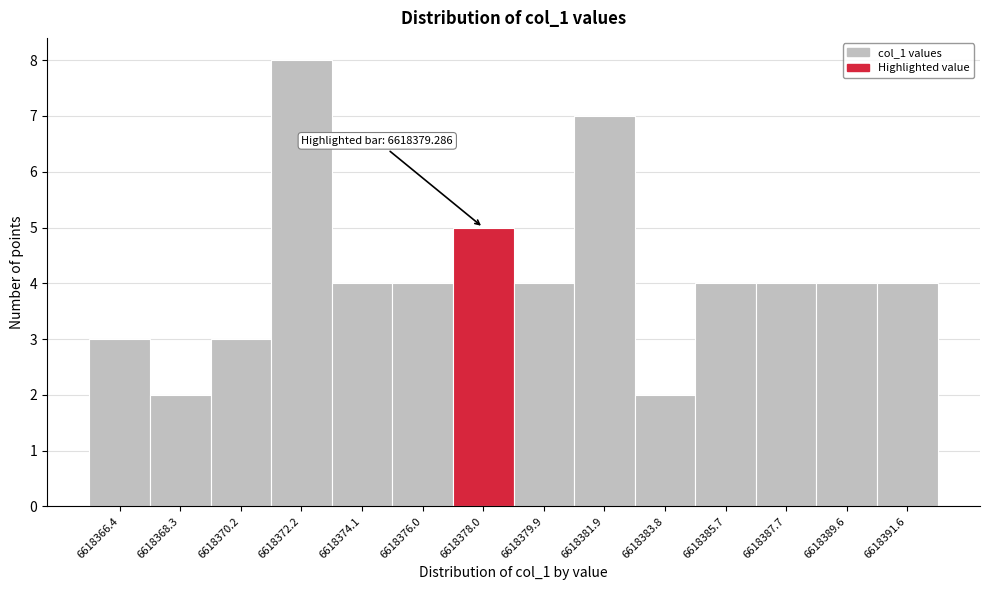

Reading left to right, transcribe all the data shown in this chart.

6618366.4=3	6618368.3=2	6618370.2=3	6618372.2=8	6618374.1=4	6618376.0=4	6618378.0=5	6618379.9=4	6618381.9=7	6618383.8=2	6618385.7=4	6618387.7=4	6618389.6=4	6618391.6=4